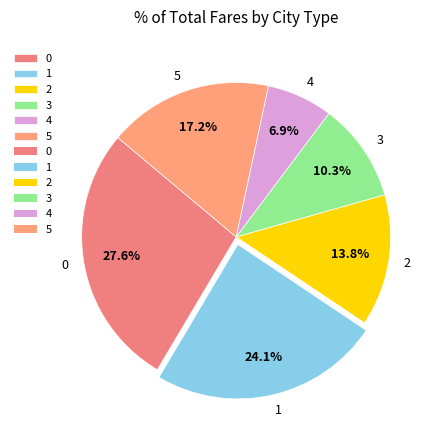

Is 5 the majority of the pie?

No